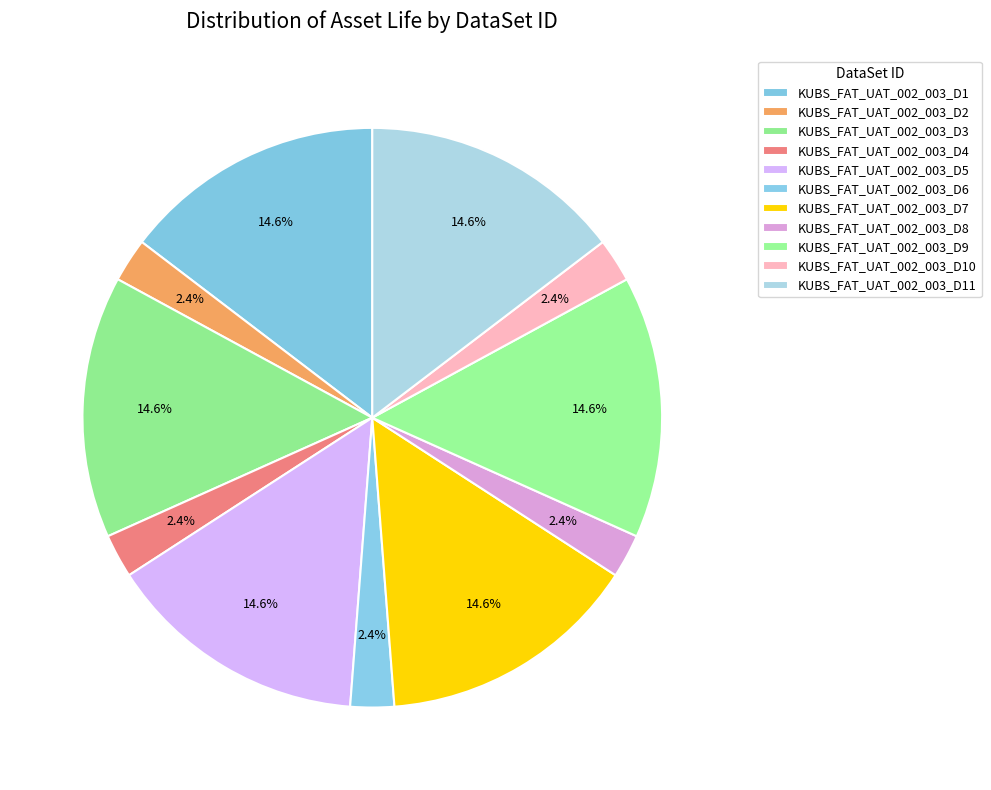

Is KUBS_FAT_UAT_002_003_D2 the majority of the pie?

No